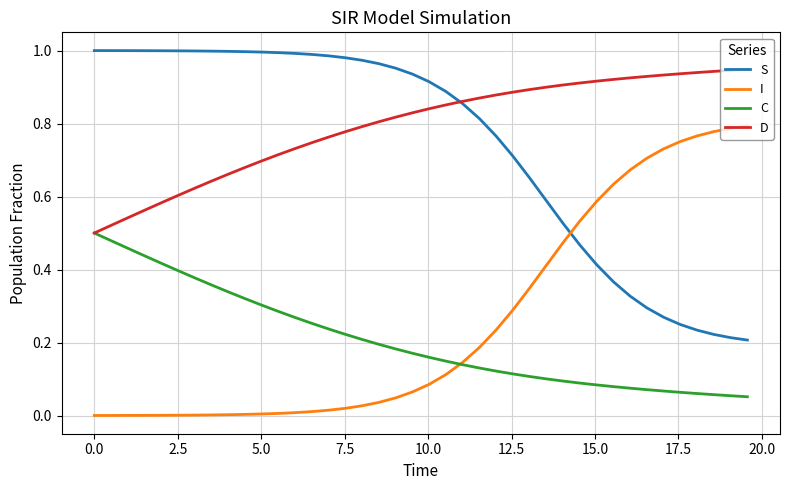

True or false: D and I cross at least once.

False